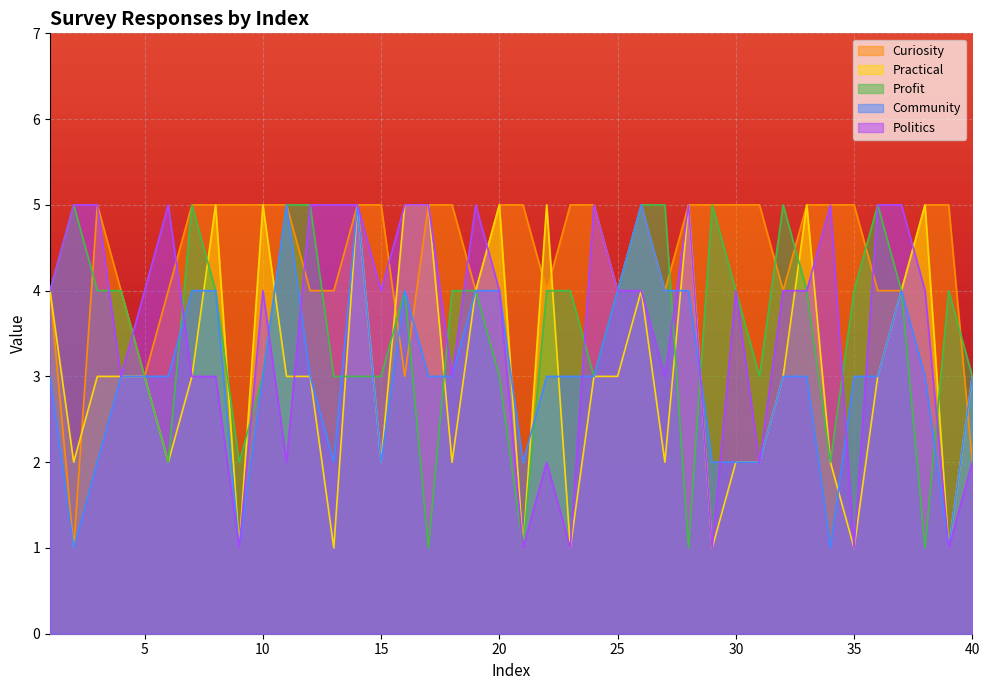

What is the difference between the Practical values at 27 and 10?

3